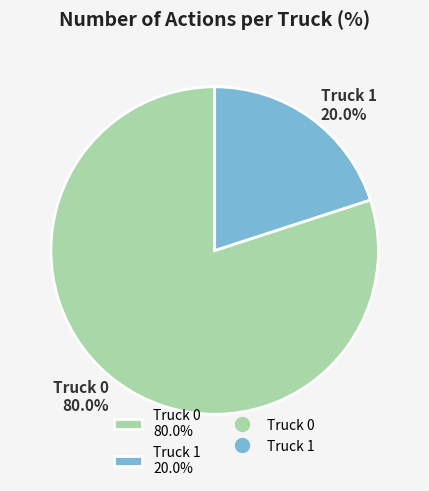

Rank the categories by value from lowest to highest.

Truck 1, Truck 0